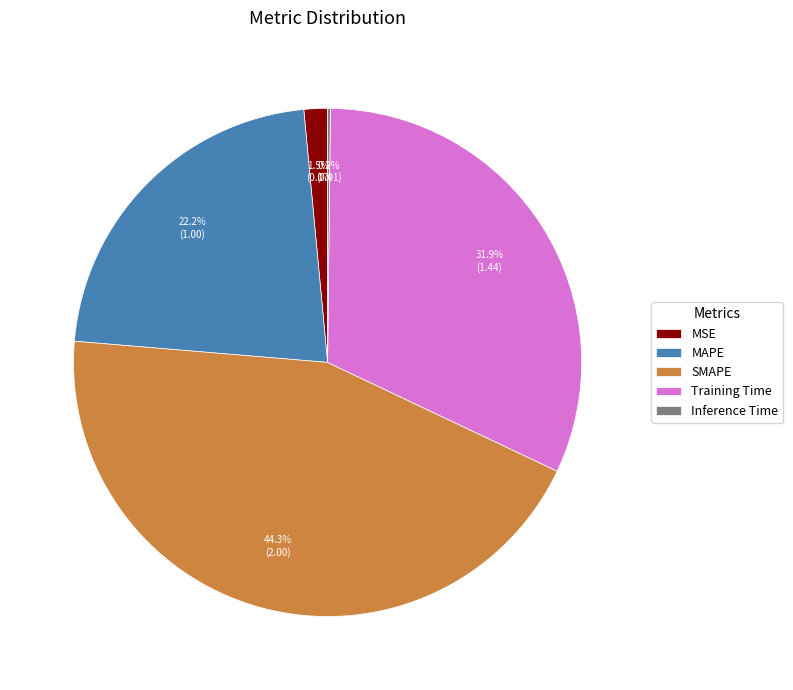

What percentage is the Training Time slice, to the nearest percent?

32%